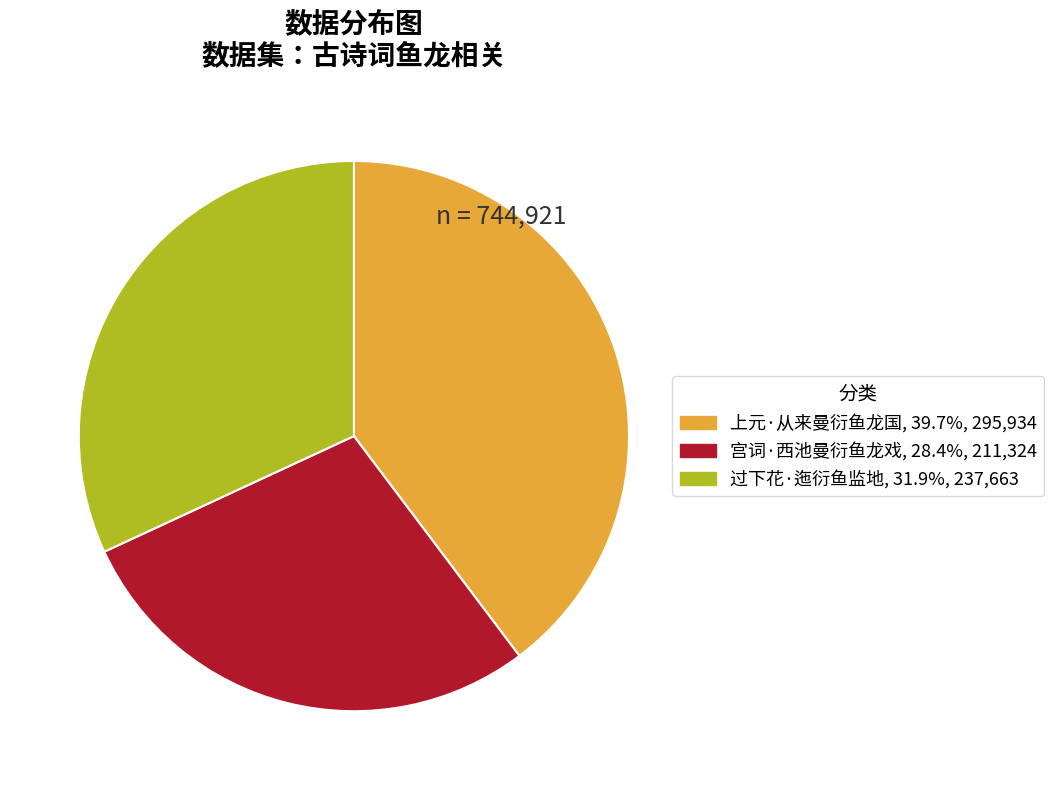

What is the smallest slice in the pie chart?

宫词·西池曼衍鱼龙戏